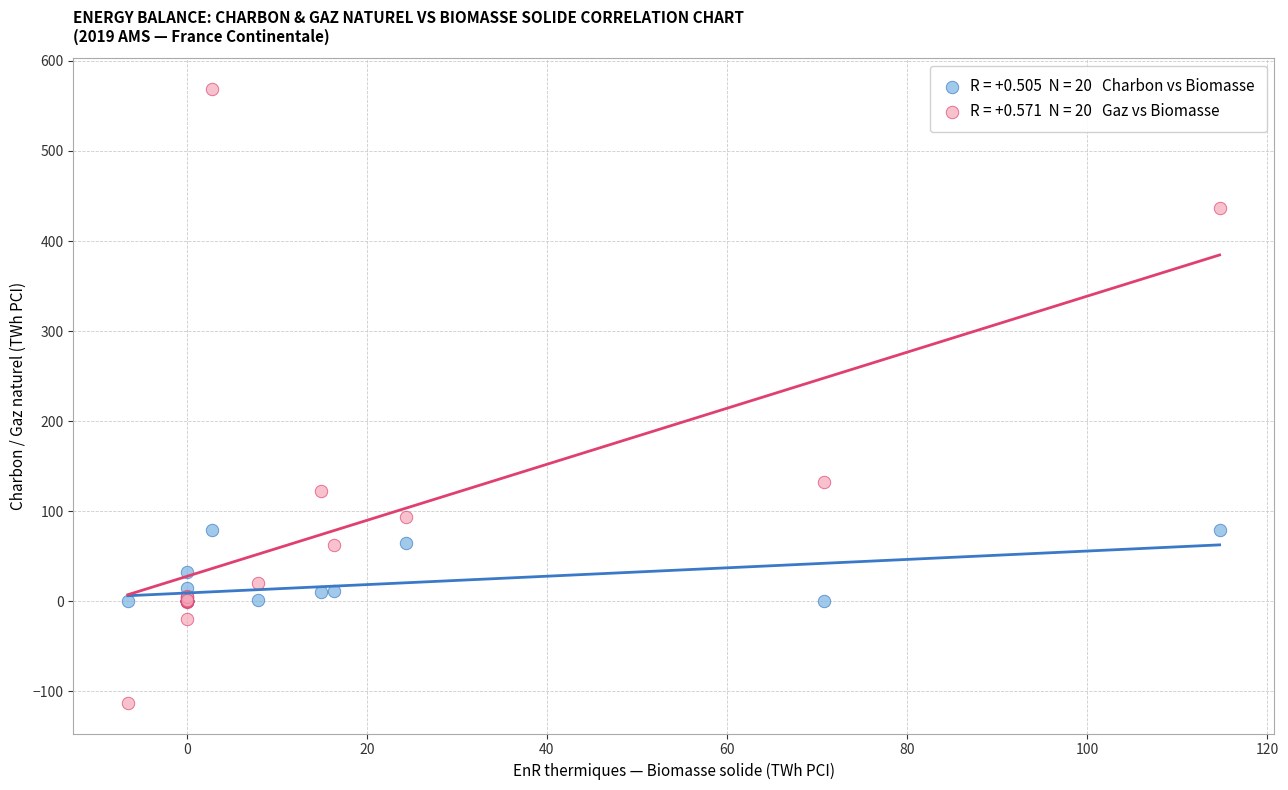

Across all series, what Y value is closest to 228?

132.2